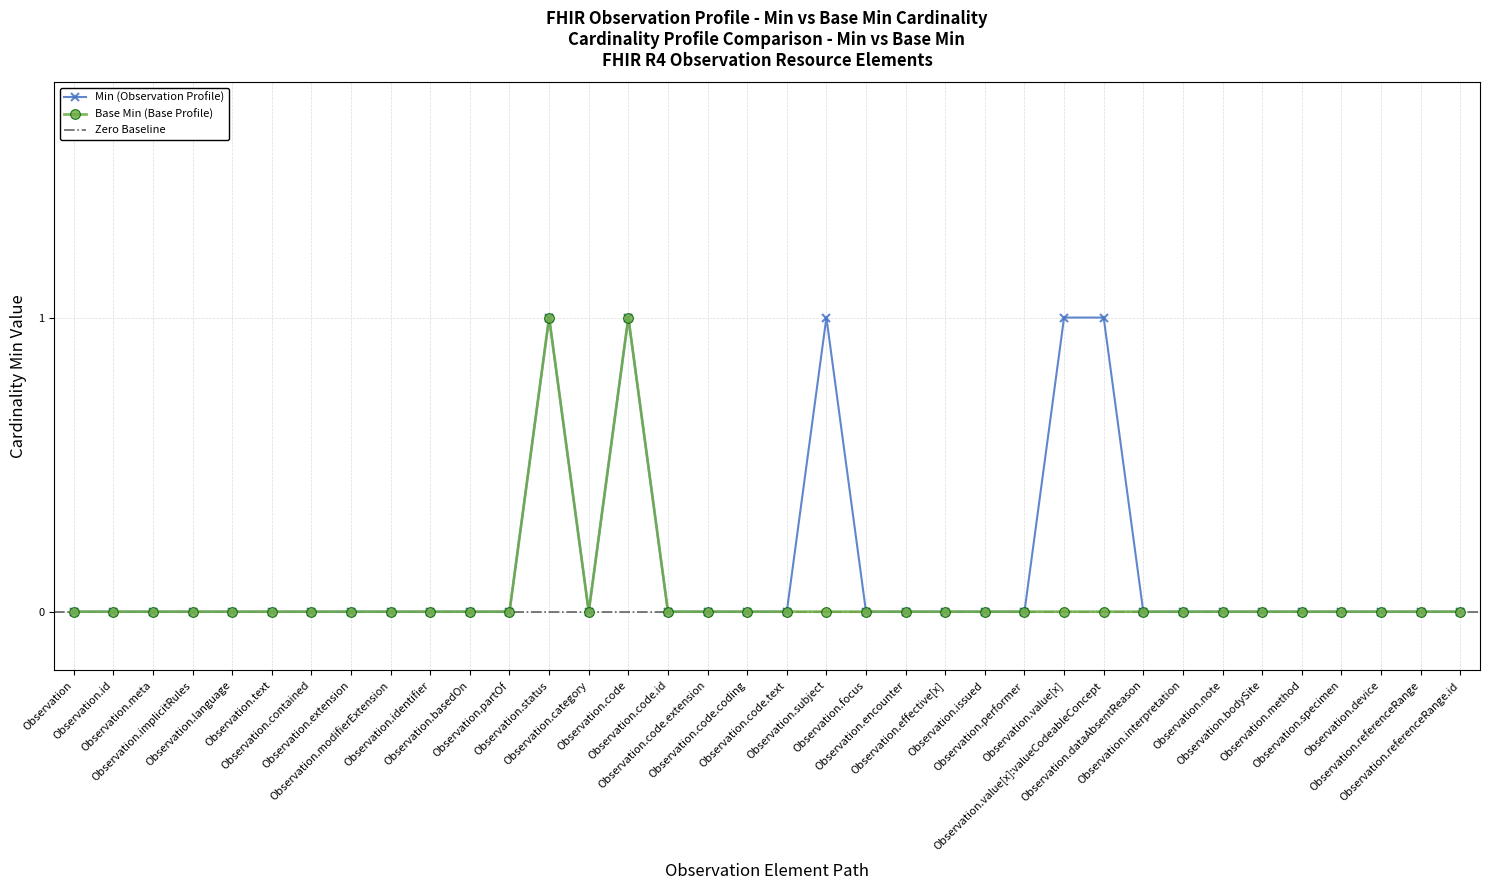

Reading left to right, what are all the values shown in this chart?

Min: 0	0	0	0	0	0	0	0	0	0	0	0	1	0	1	0	0	0	0	1	0	0	0	0	0	1	1	0	0	0	0	0	0	0	0	0
Base Min: 0	0	0	0	0	0	0	0	0	0	0	0	1	0	1	0	0	0	0	0	0	0	0	0	0	0	0	0	0	0	0	0	0	0	0	0